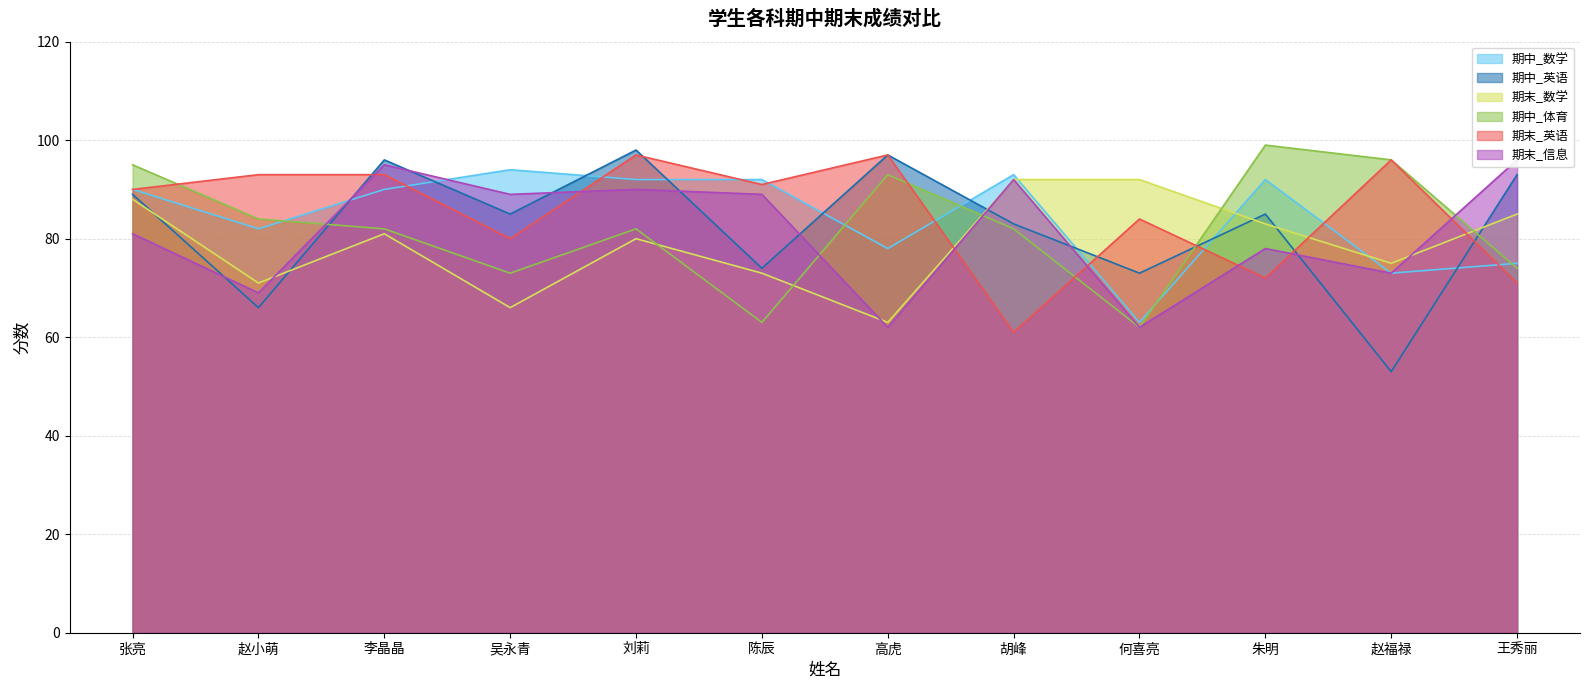

Reading left to right, list all the values displayed in this chart.

期中_数学: 90	82	90	94	92	92	78	93	63	92	73	75
期中_英语: 89	66	96	85	98	74	97	83	73	85	53	93
期末_数学: 88	71	81	66	80	73	63	92	92	83	75	85
期中_体育: 95	84	82	73	82	63	93	82	62	99	96	74
期末_英语: 90	93	93	80	97	91	97	61	84	72	96	71
期末_信息: 81	69	95	89	90	89	62	92	62	78	73	96